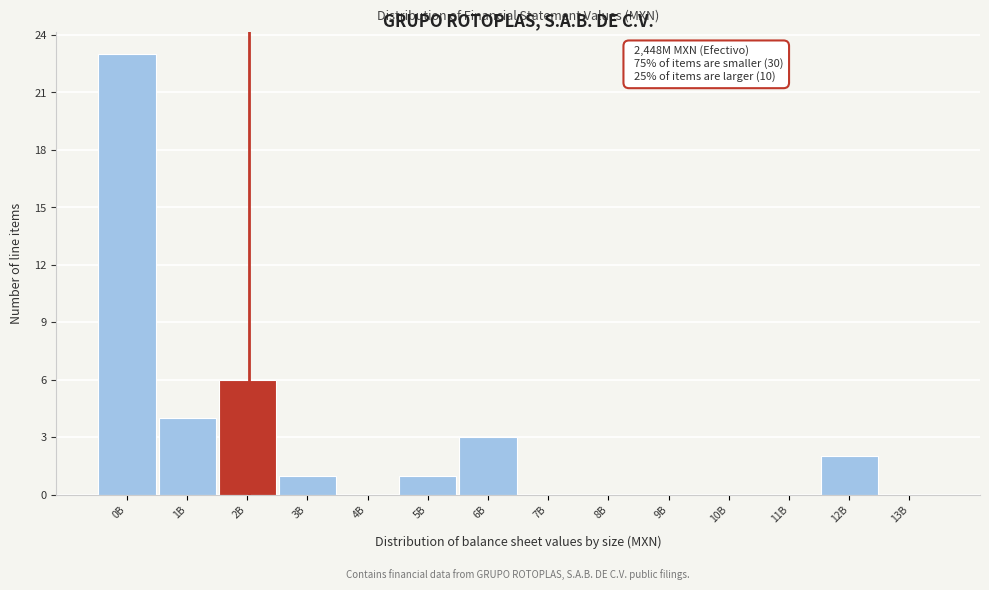

Reading left to right, transcribe all the data shown in this chart.

0B=23	1B=4	2B=6	3B=1	4B=0	5B=1	6B=3	7B=0	8B=0	9B=0	10B=0	11B=0	12B=2	13B=0